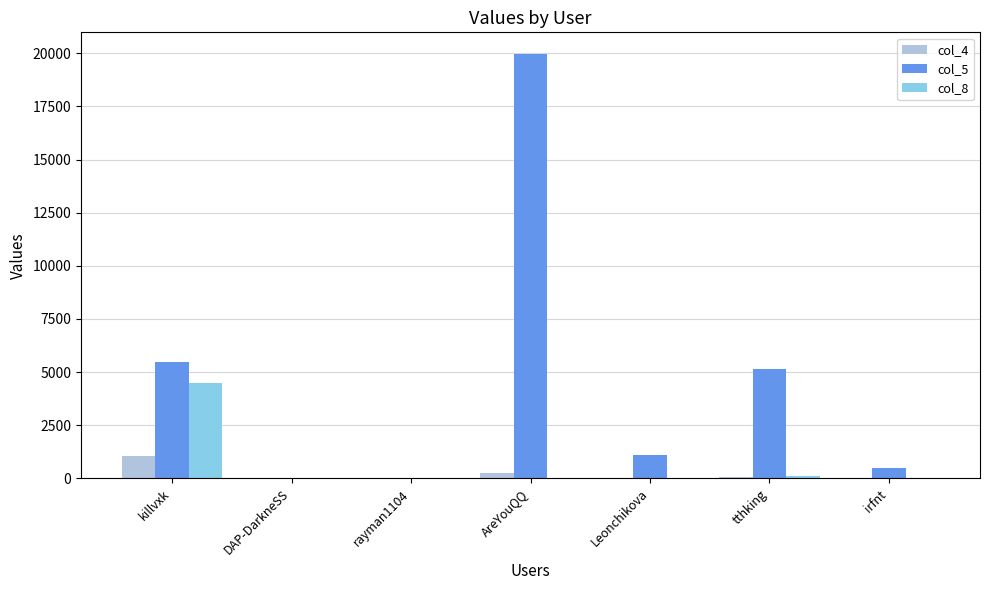

Which category has the highest value in the col_5 series?

AreYouQQ